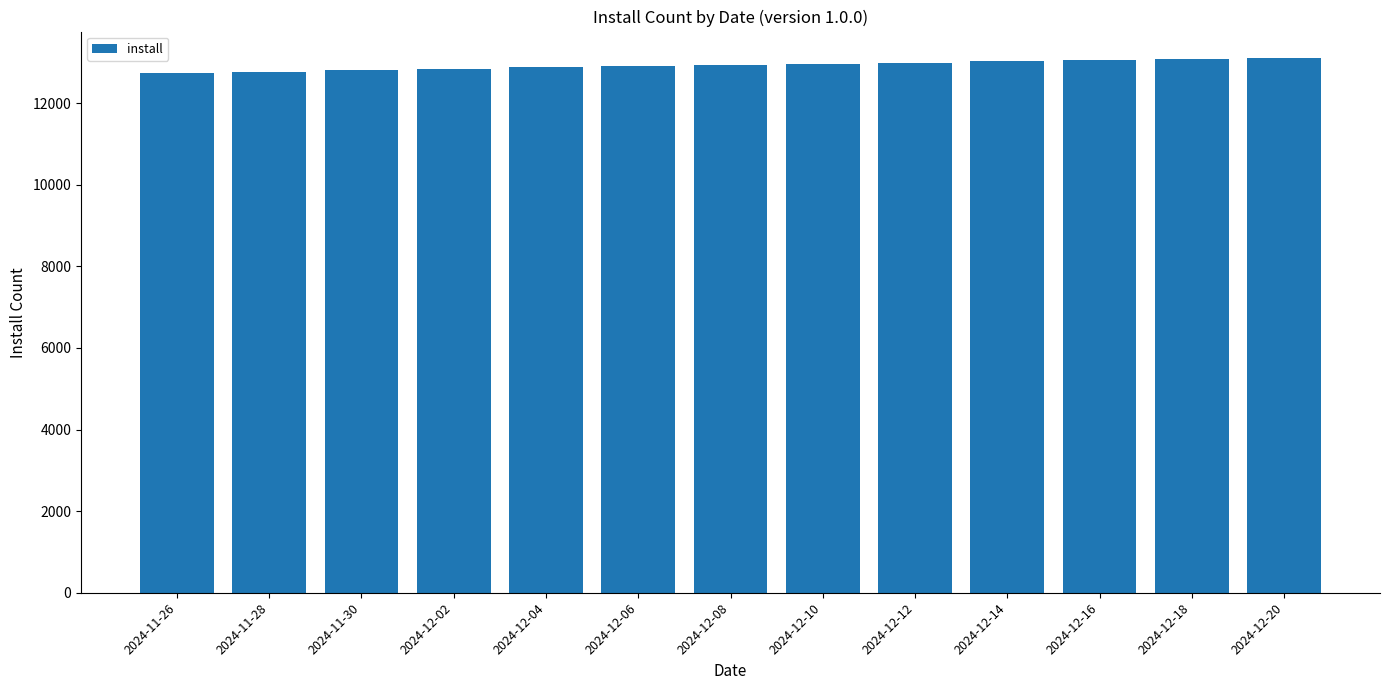

What is the label of the 12th bar from the left?

2024-12-18